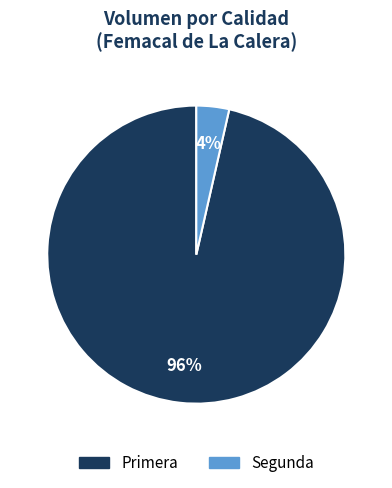

Which category accounts for the majority?

Primera